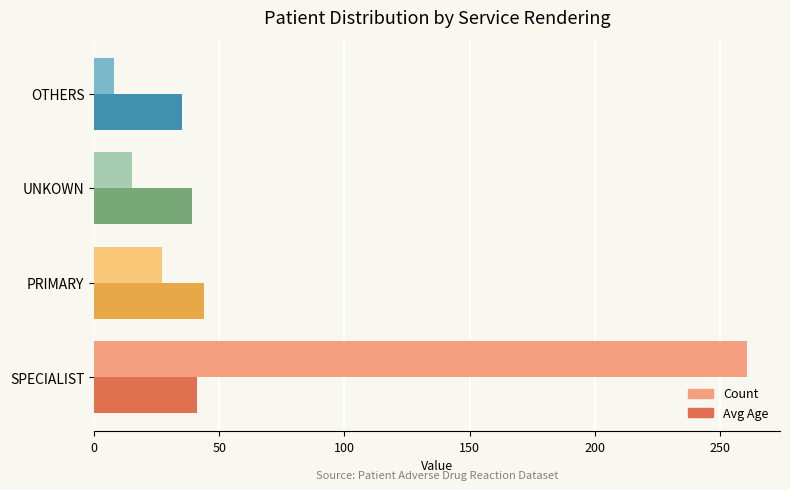

What is the approximate value of Count at PRIMARY, to the nearest 50?

50